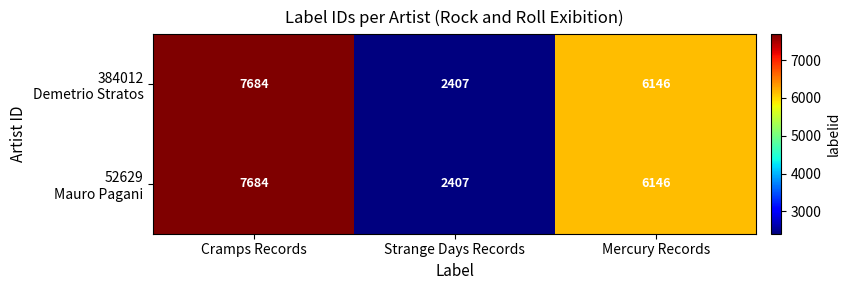

At which category is the sum across all series the highest?

Cramps Records